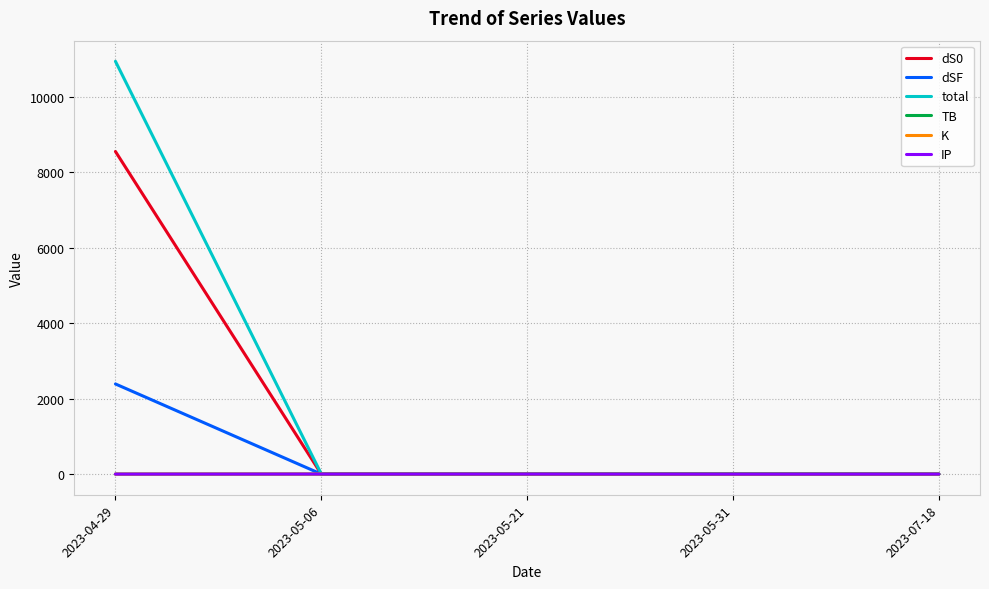

Does the chart have visible grid lines?

Yes